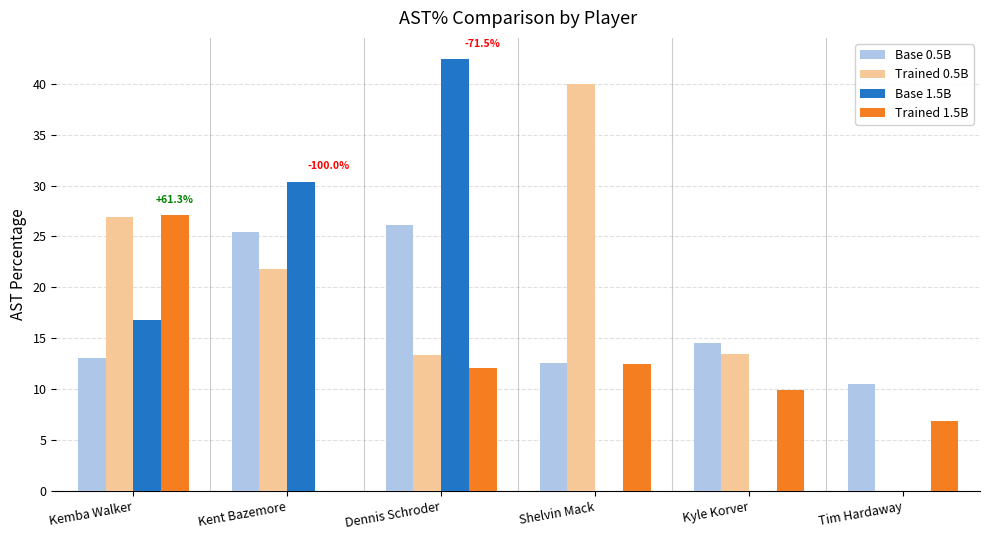

What is the sum of the Base 1.5B values at Kent Bazemore and Kyle Korver?

30.4